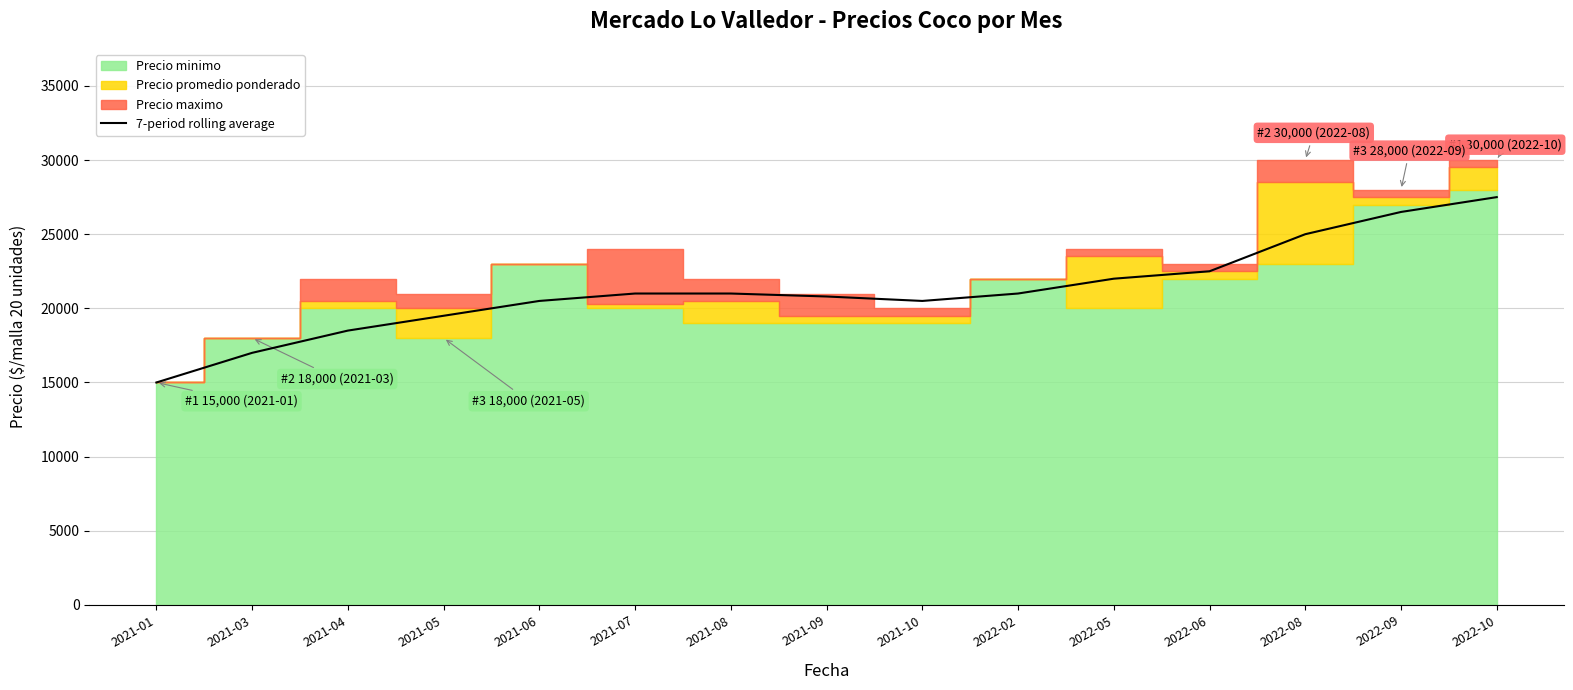

The chart shows a value of 34735 at 2022-02. True or false?

False